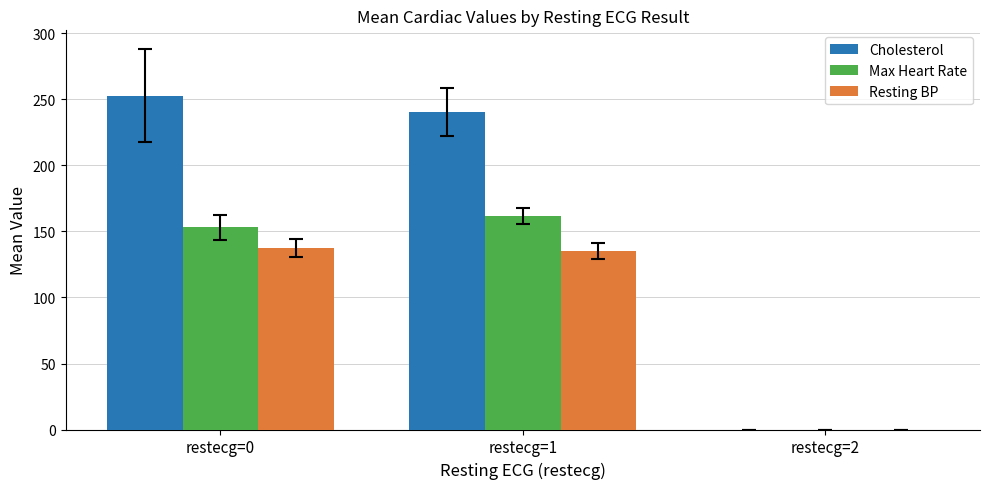

Which series has the largest range (max minus min)?

Cholesterol